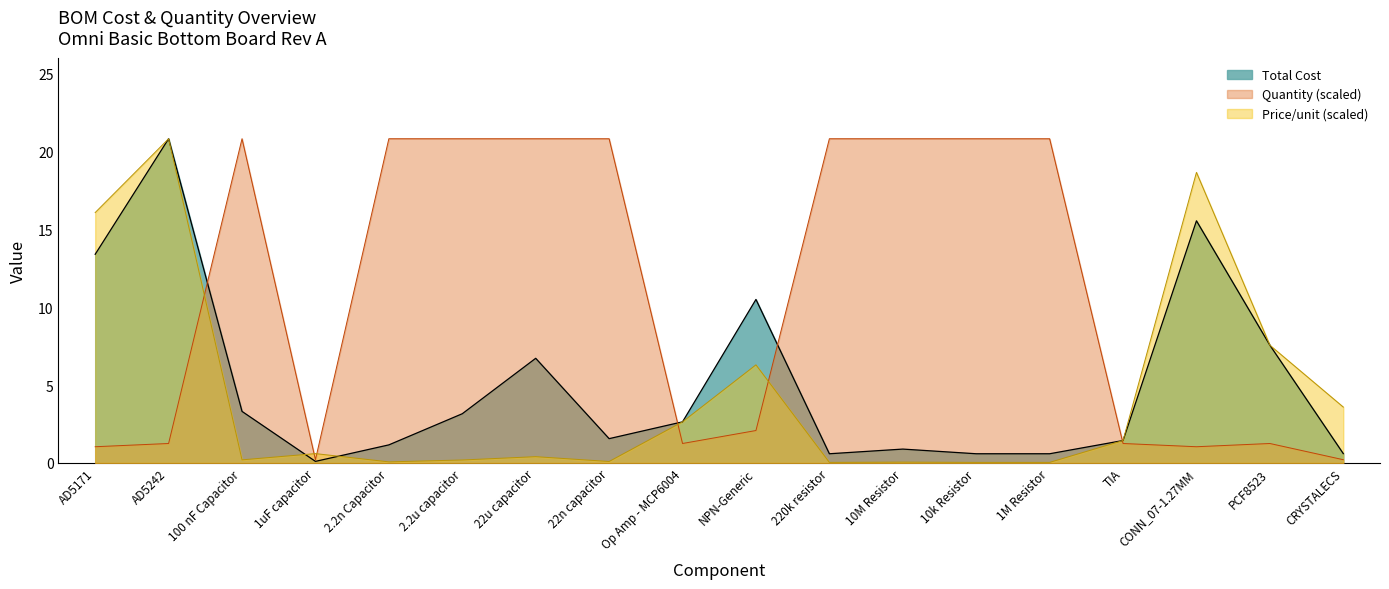

At which category does Price per unit reach its first local valley?

100 nF Capacitor